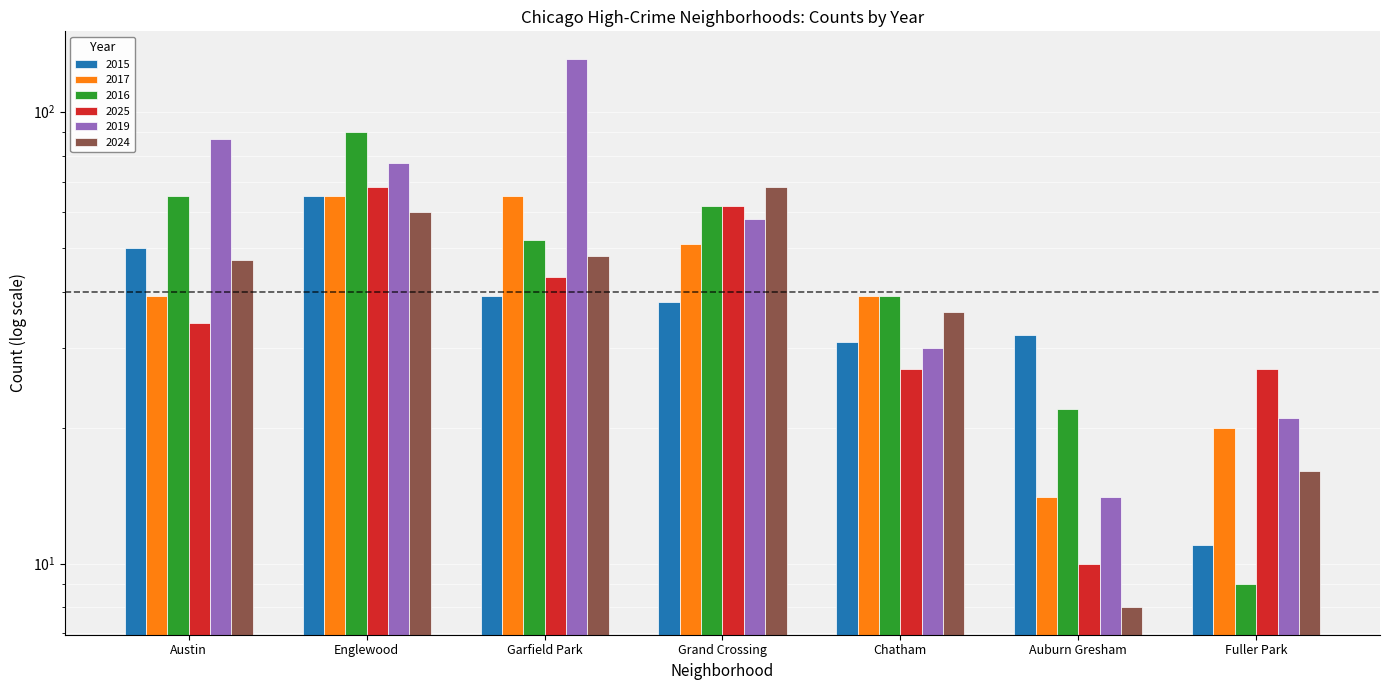

At which label is 2024 closest to 38?

Chatham